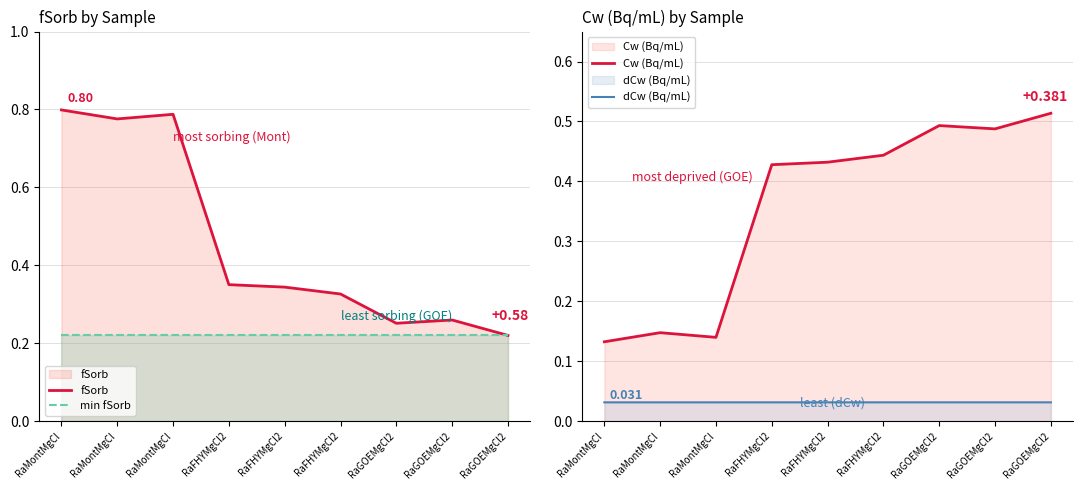

What is the highest value of the min fSorb series?

0.2